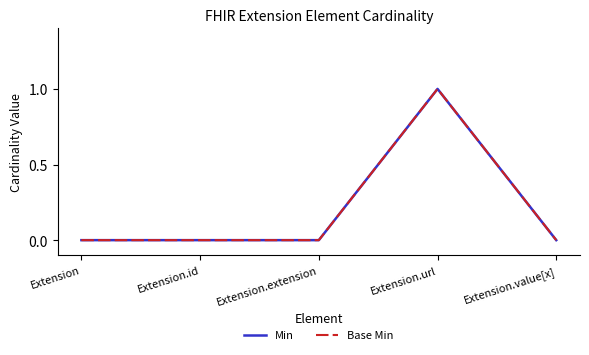

How many lines are shown in the chart?

2